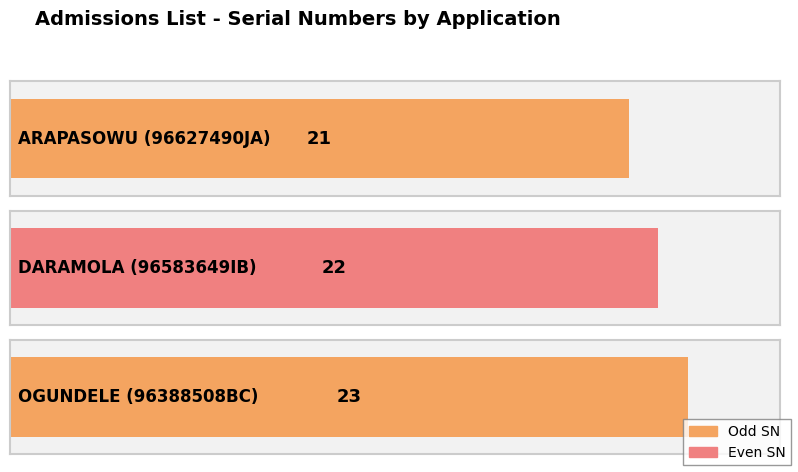

True or false: the data shows 23 at 96388508BC.

True